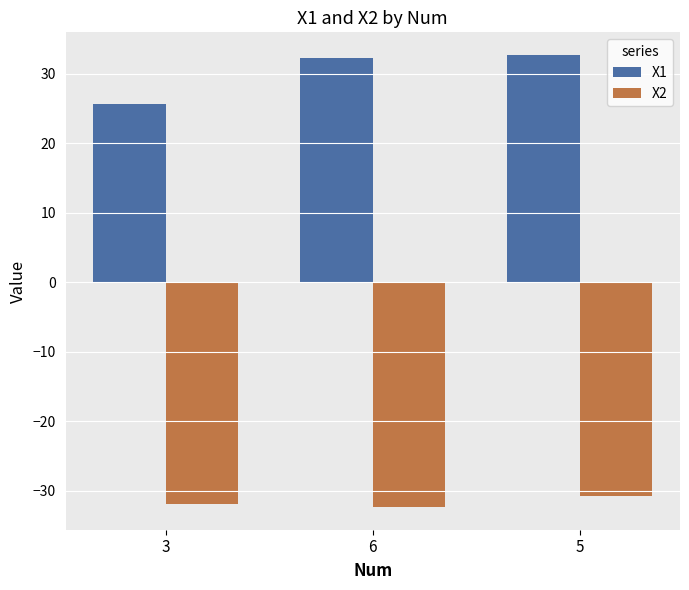

Which series has the largest total across all categories?

X1